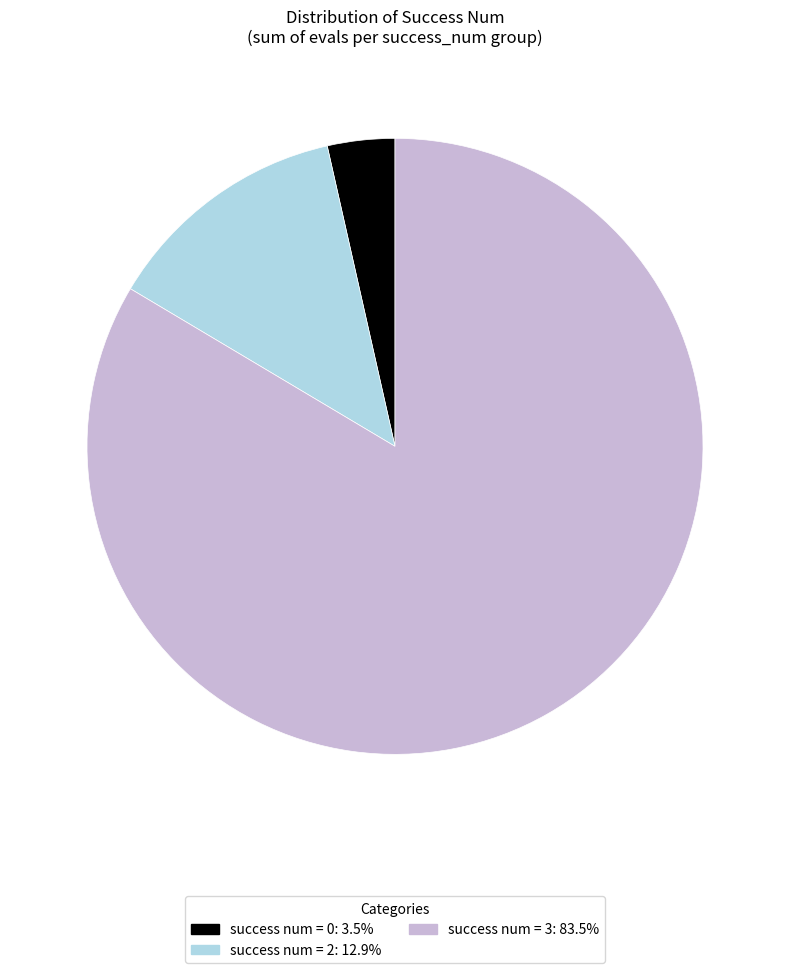

Is there any slice that represents more than half of the pie?

Yes